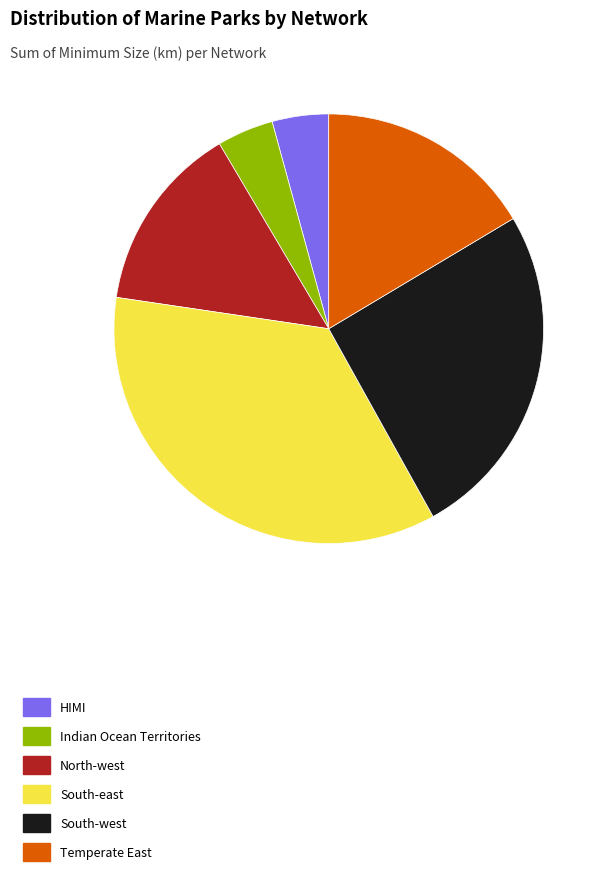

Do HIMI and Indian Ocean Territories together represent more than half of the pie?

No